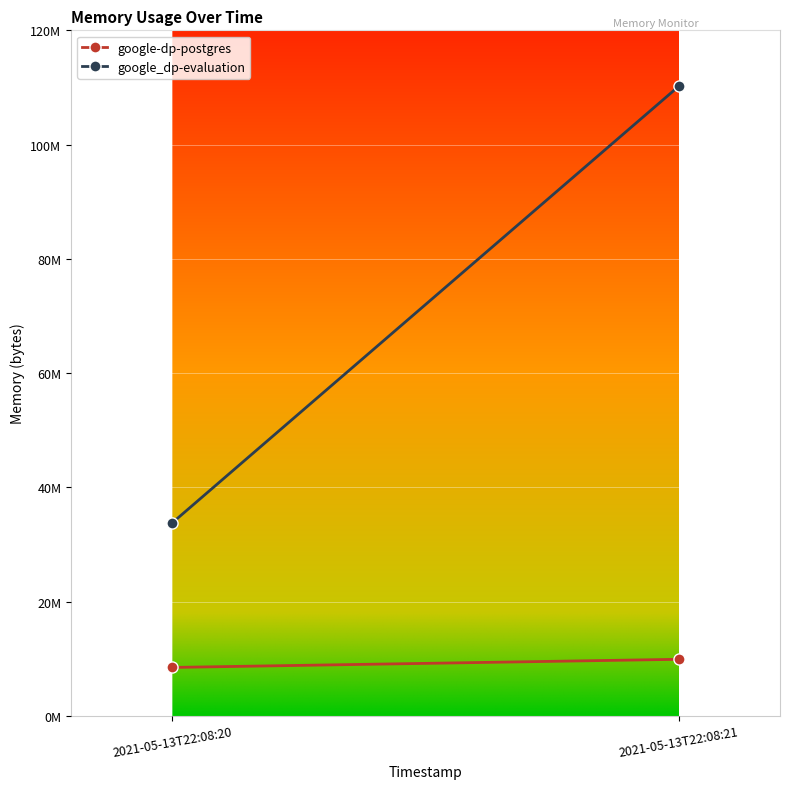

Reading left to right, list all the values displayed in this chart.

google-dp-postgres: 2021-05-13T22:08:20=8482816	2021-05-13T22:08:21=9908224
google_dp-evaluation: 2021-05-13T22:08:20=33816576	2021-05-13T22:08:21=110206976